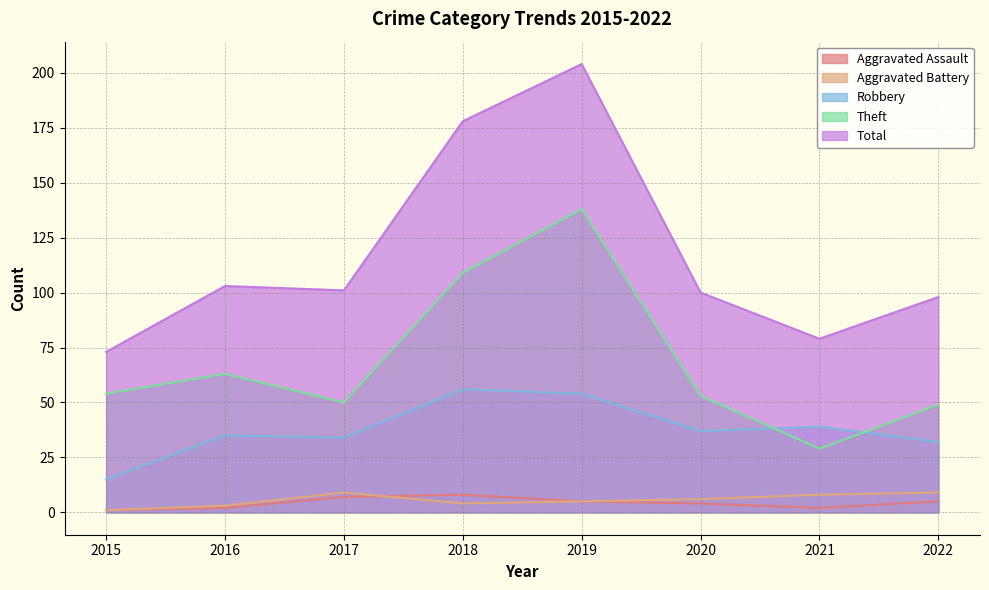

Which category has the highest value in the Aggravated Battery series?

2017